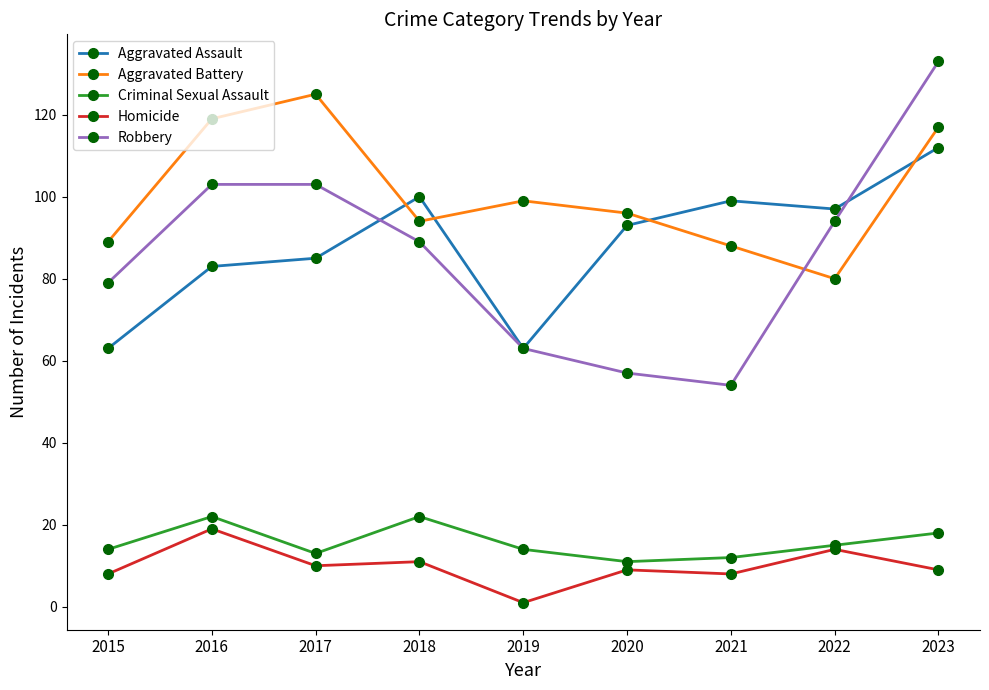

How many lines are shown in the chart?

5